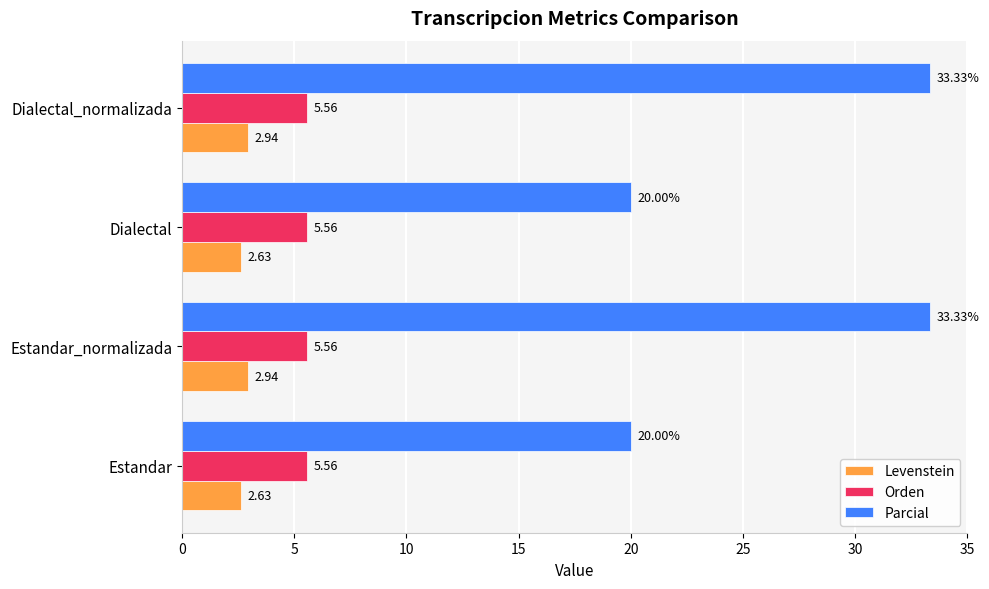

What is the difference between the maximum and minimum values in the Parcial series?

13.3